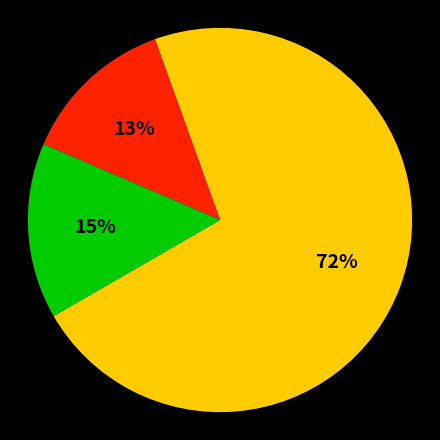

To the nearest percent, what is the average slice percentage?

33%